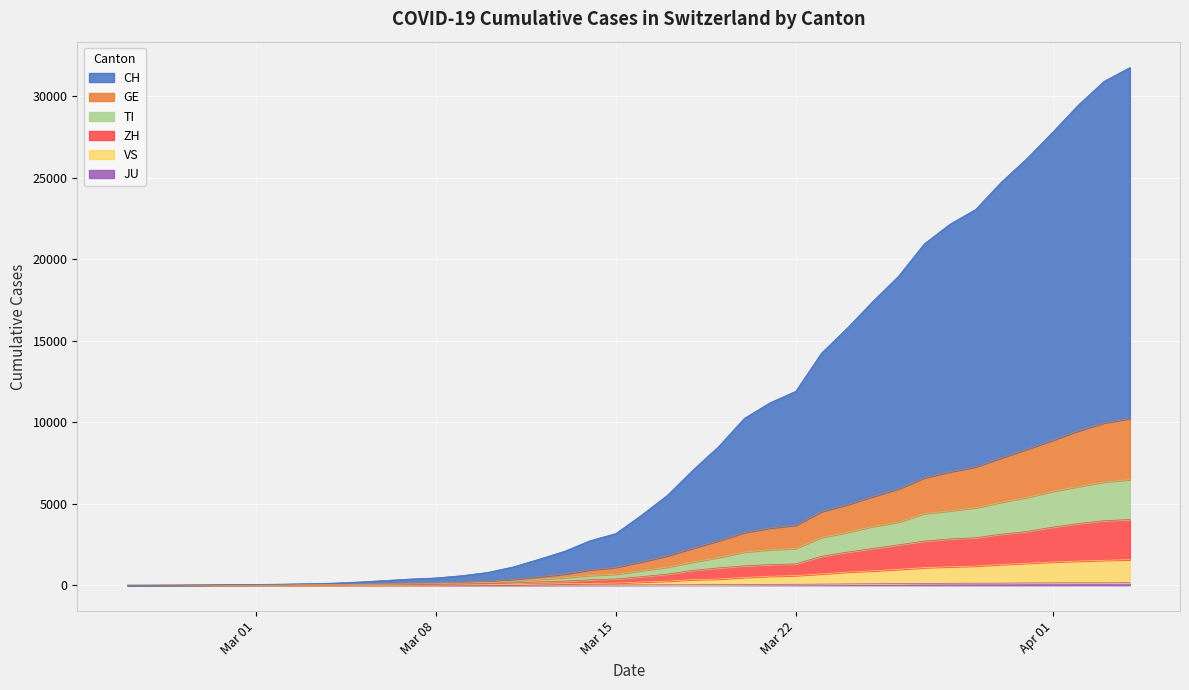

Does the chart display data point markers on the line(s)?

No